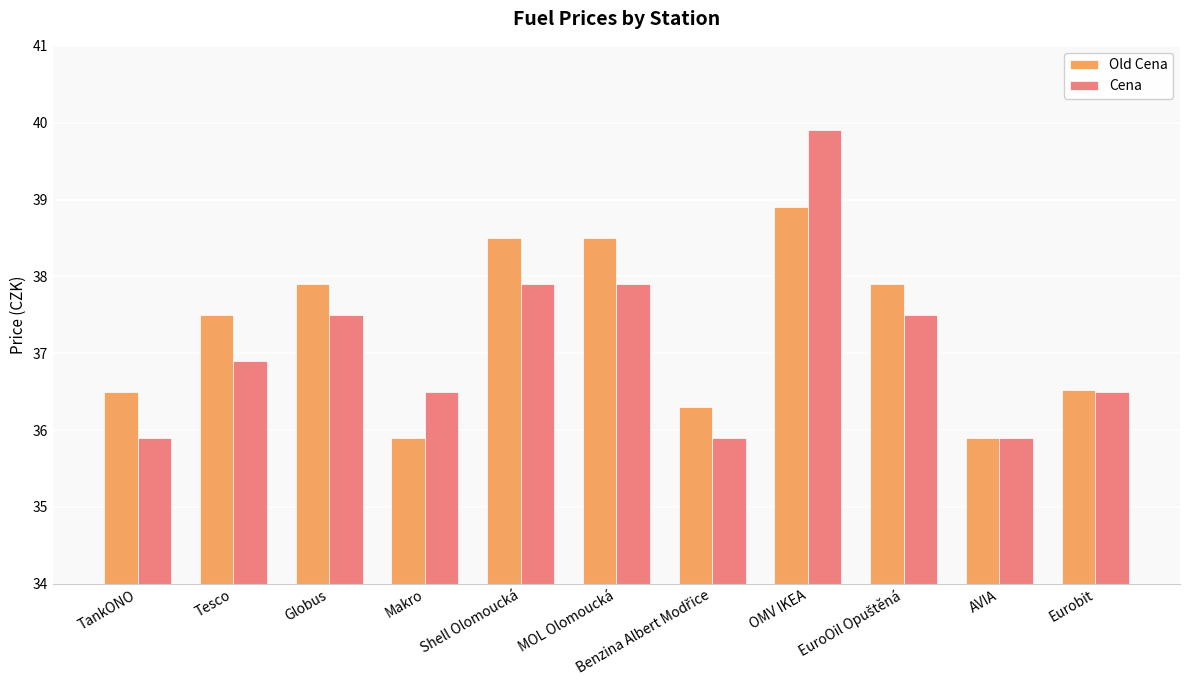

What is the value of the Old Cena bar at the 7th from the left?

36.3